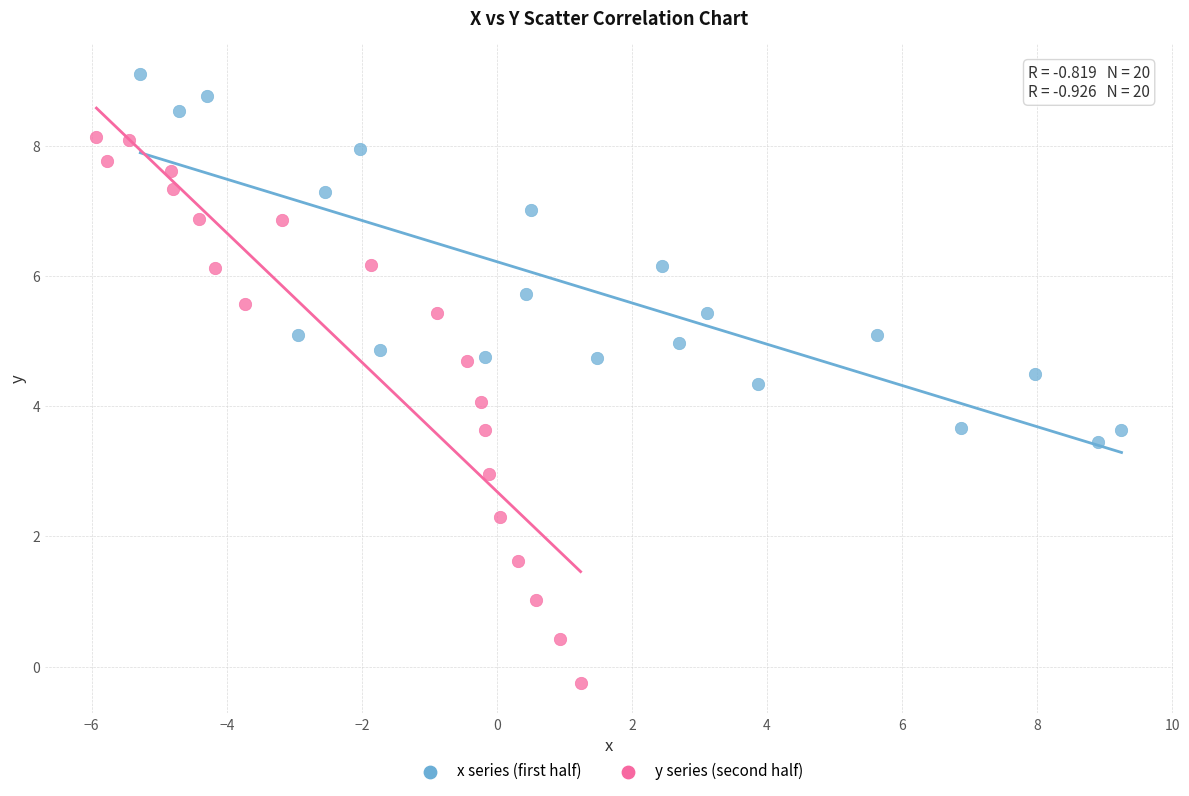

Which series reaches the minimum Y coordinate?

y series (second half)